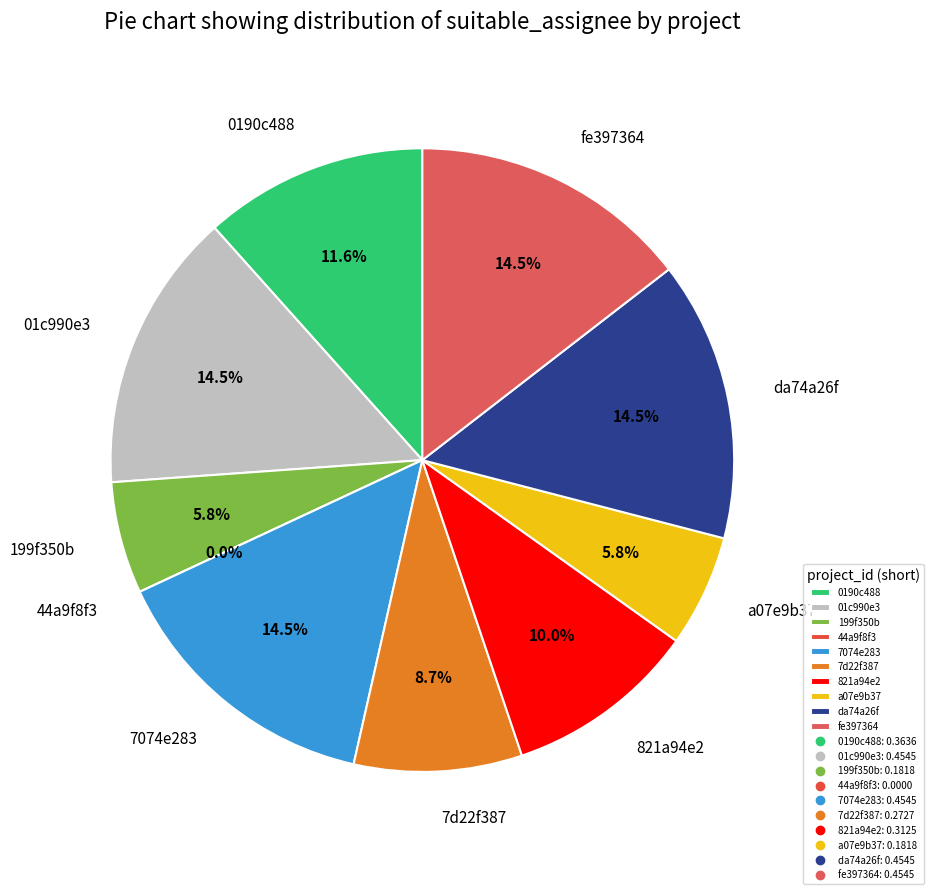

Which slice is the largest?

01c990e3